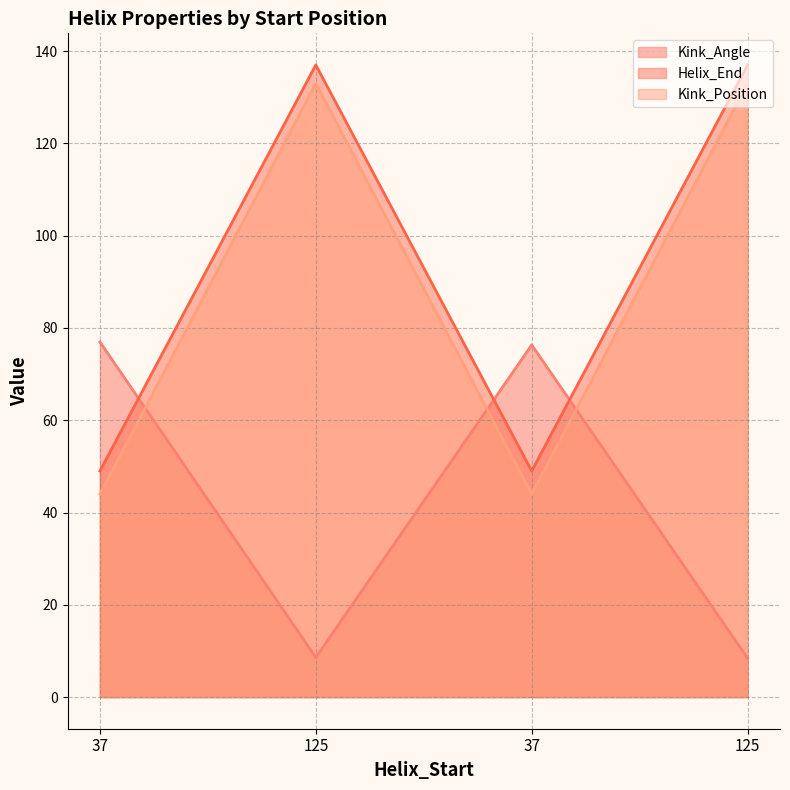

How many intersections are there between Kink_Position and Kink_Angle?

3